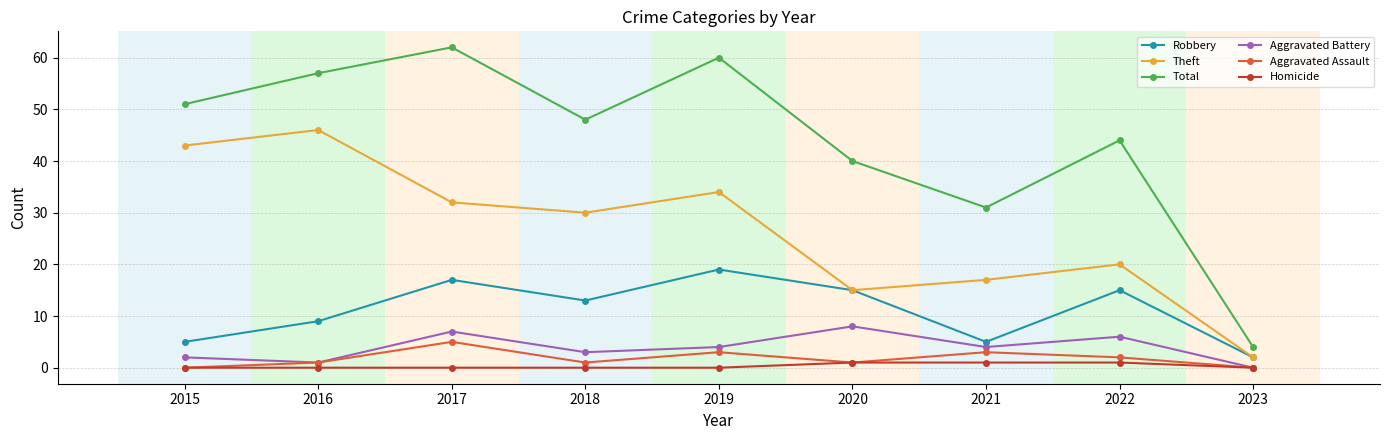

Which category has the highest value in the Robbery series?

2019